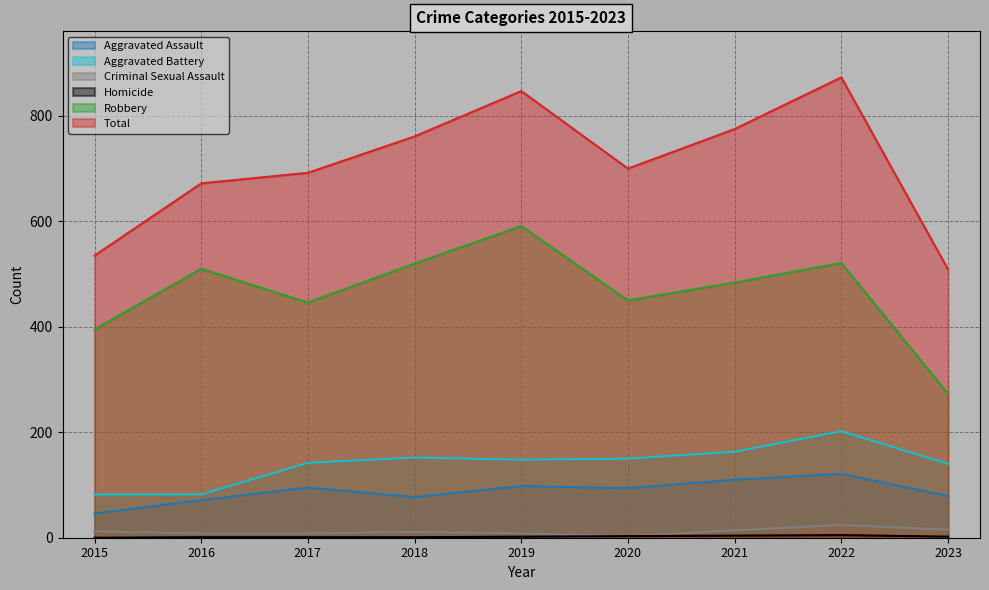

True or false: Homicide has more than 2 points higher than both neighbors.

False